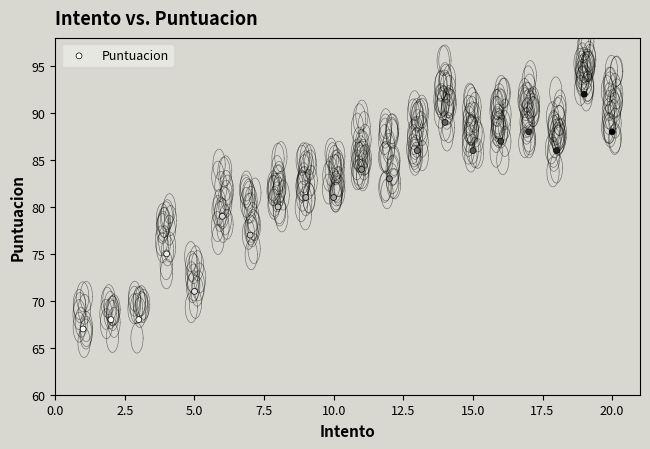

What is the range of Y values (max minus min)?

25